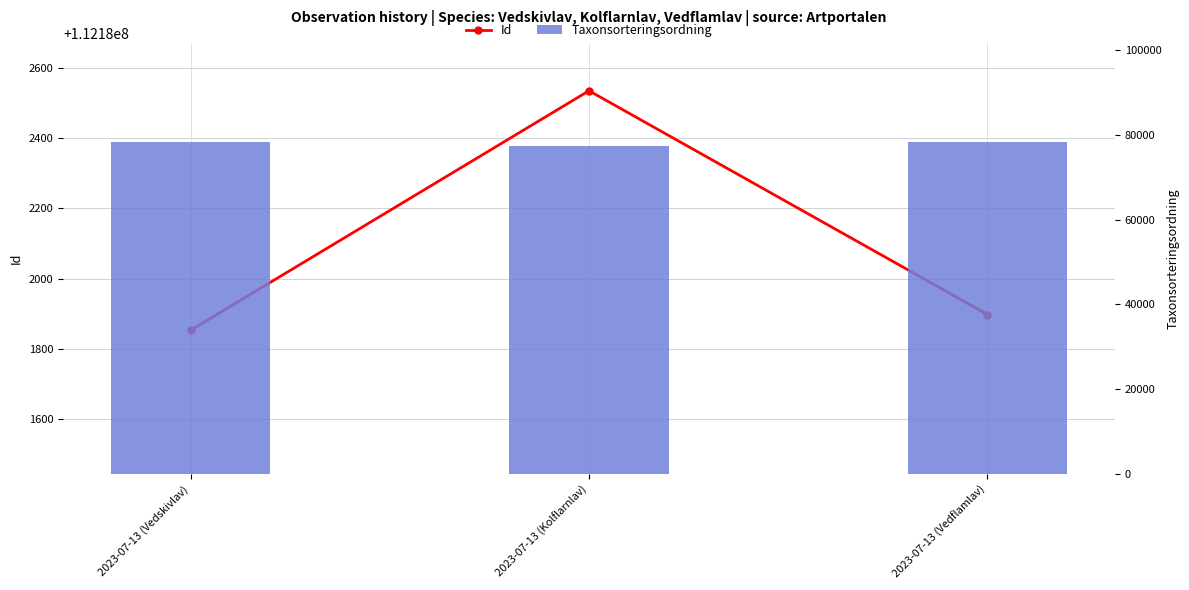

At how many categories does at least one series exceed 105559180?

3